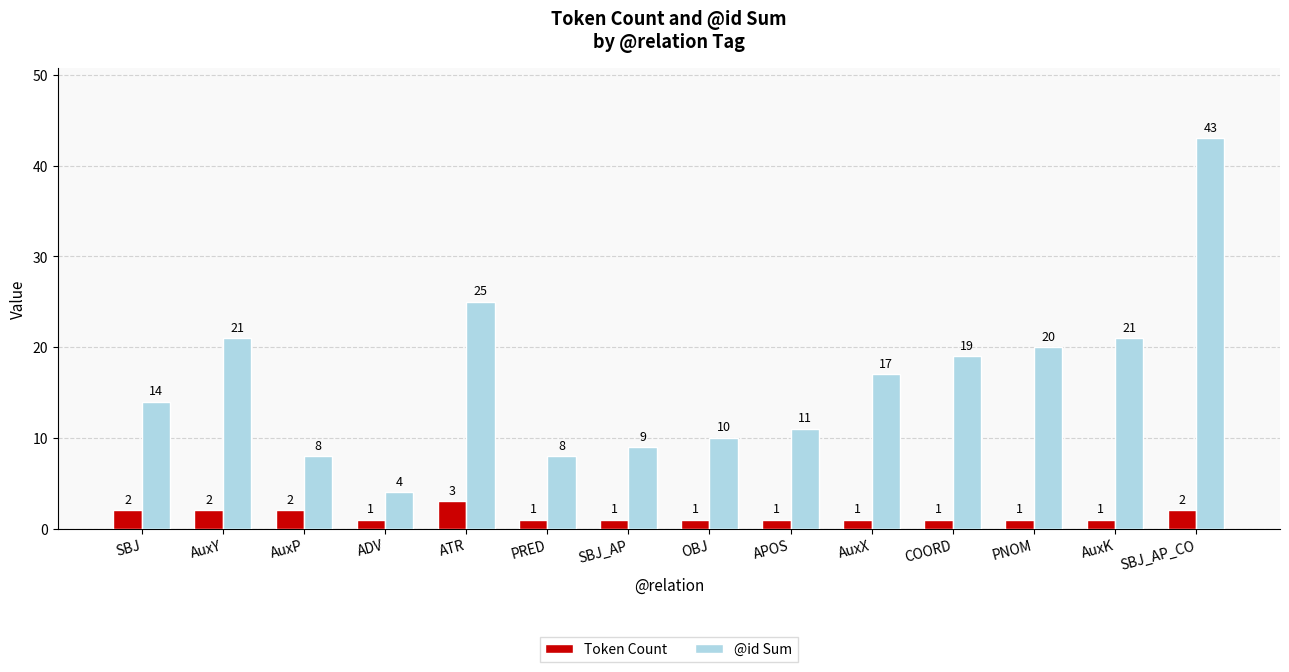

The Token Count series shows 2 at AuxY. True or false?

True